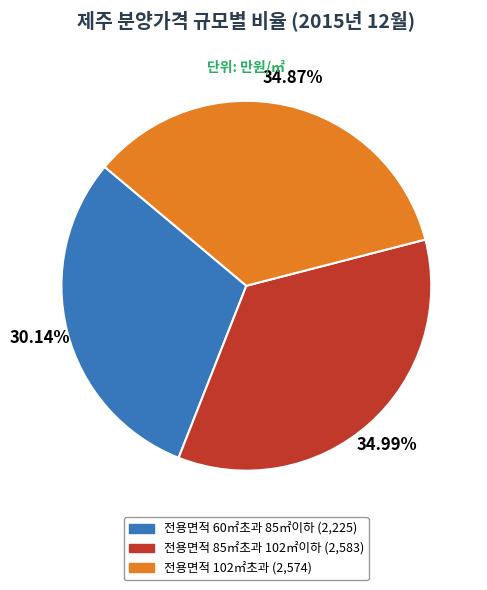

To the nearest percent, what percentage of the pie is 전용면적 85㎡초과 102㎡이하?

35%